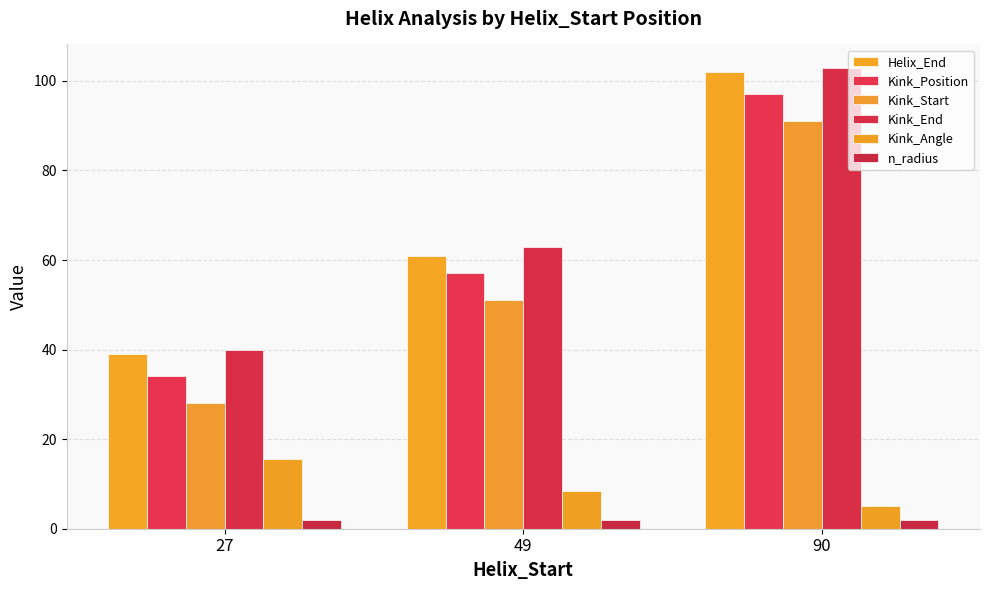

How many bars are there in total?

18